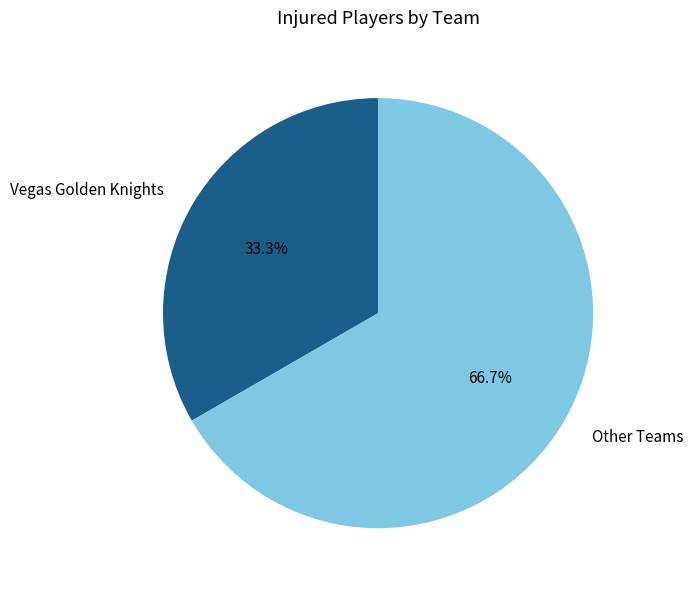

Is there any slice that represents more than half of the pie?

Yes